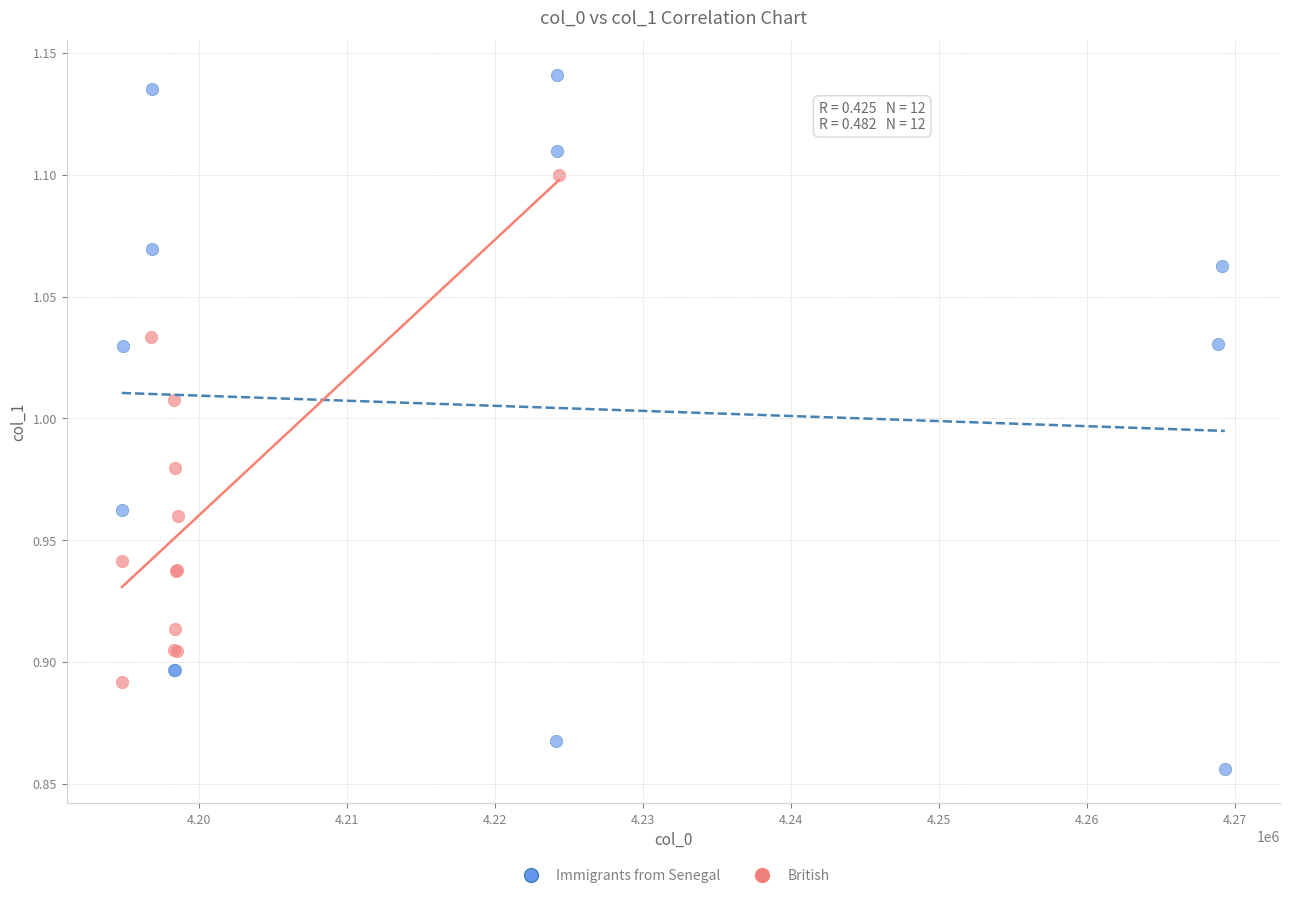

Which series has the largest Y range (max minus min)?

Immigrants from Senegal